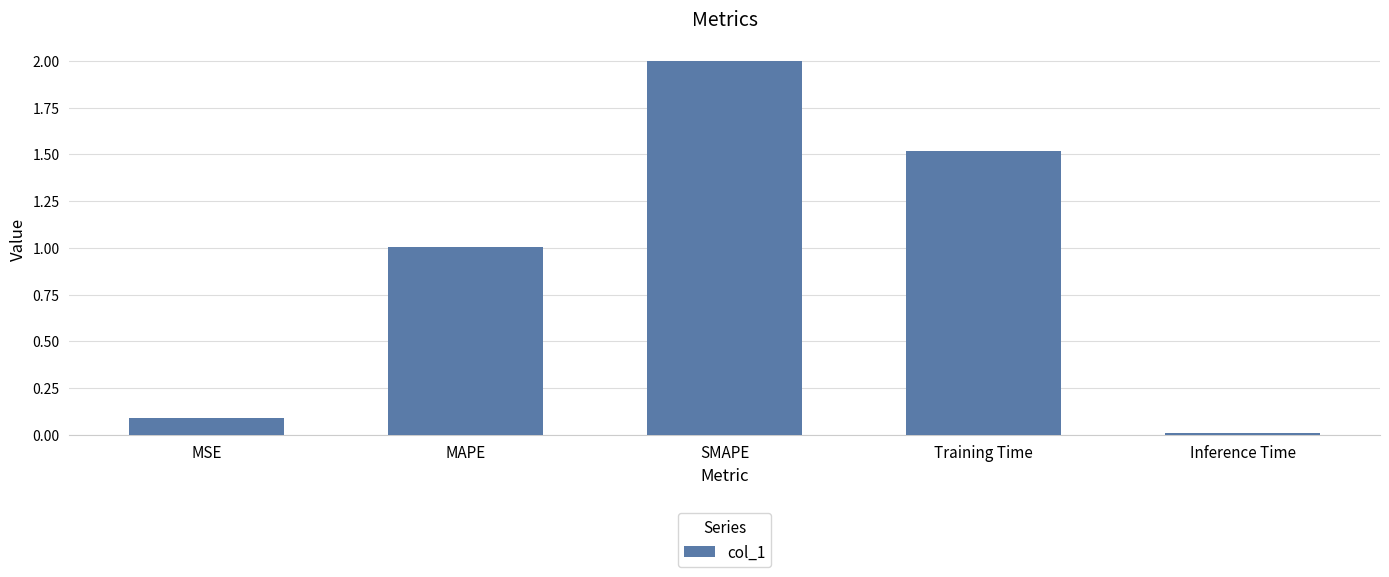

Which category has the lowest value across all series?

Inference Time